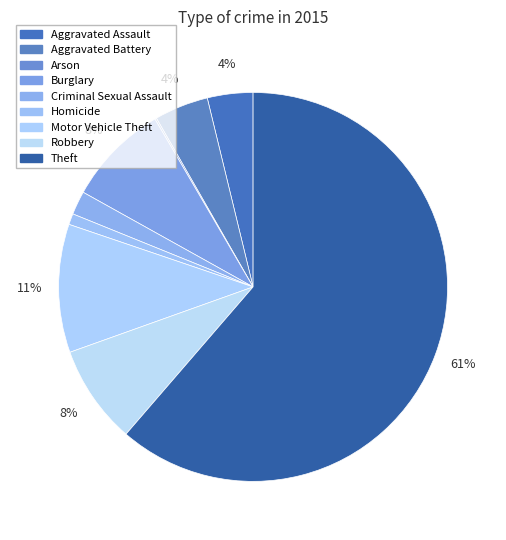

Does Theft account for over 50% of the chart?

Yes